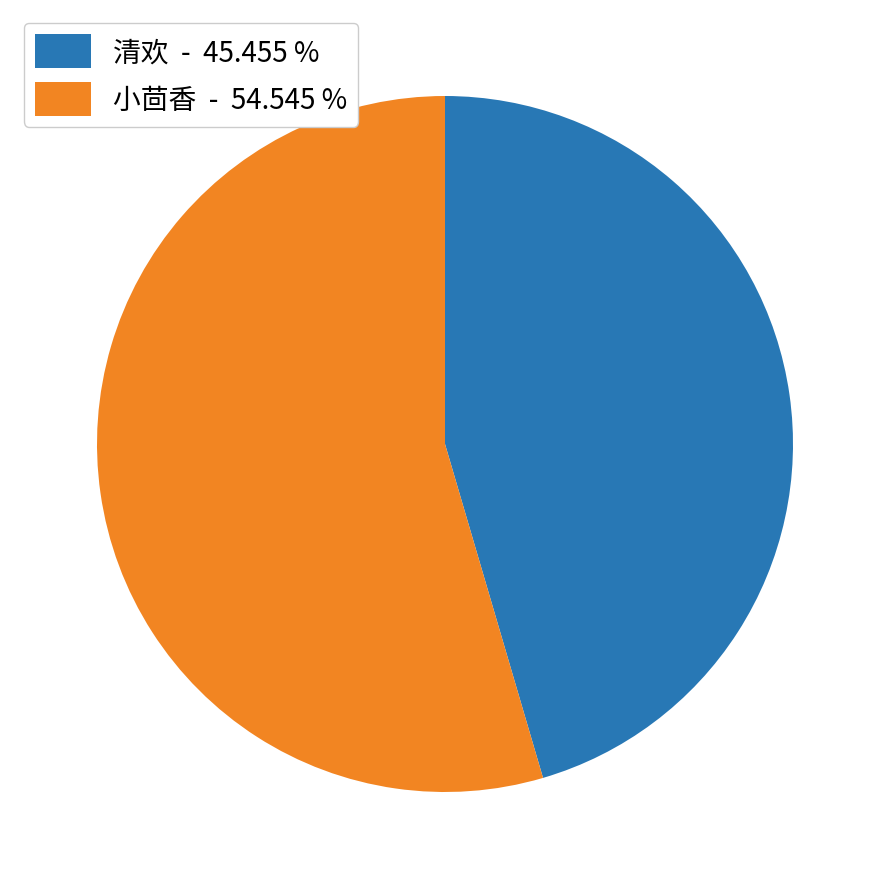

Which has a higher value, 小茴香 - 54.545 % or 清欢 - 45.455 %?

小茴香 - 54.545 %